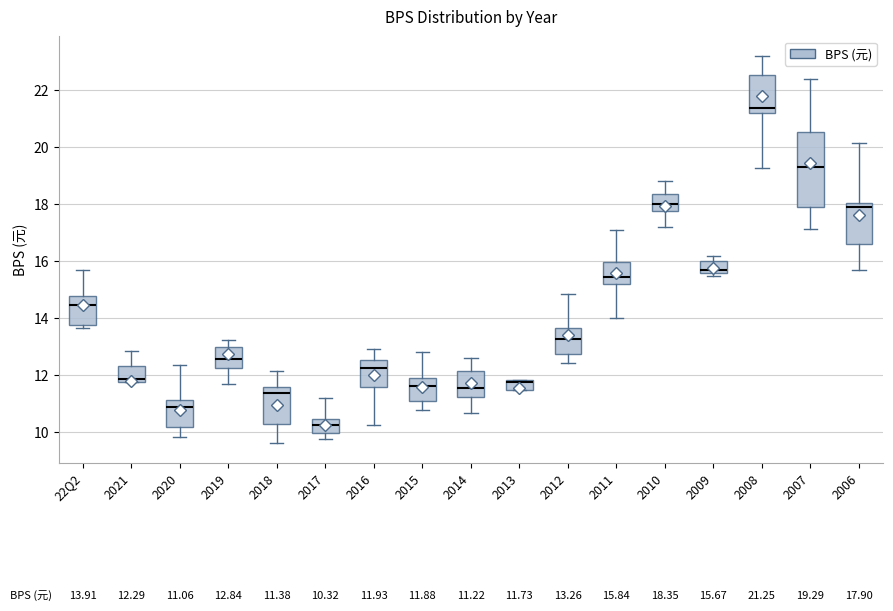

Which box is the tallest, from its lower edge to its upper edge?

2007